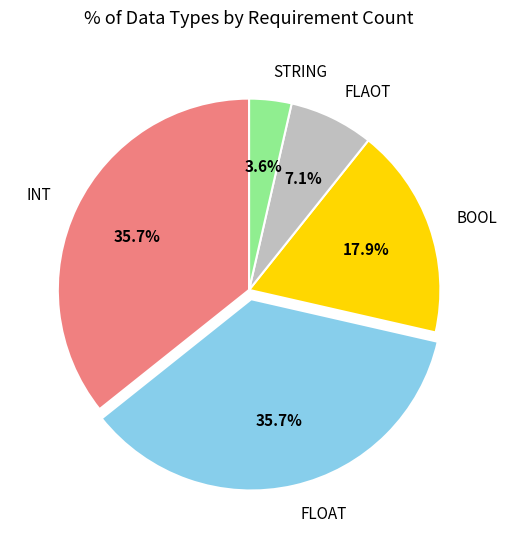

Which has a higher value, FLAOT or BOOL?

BOOL